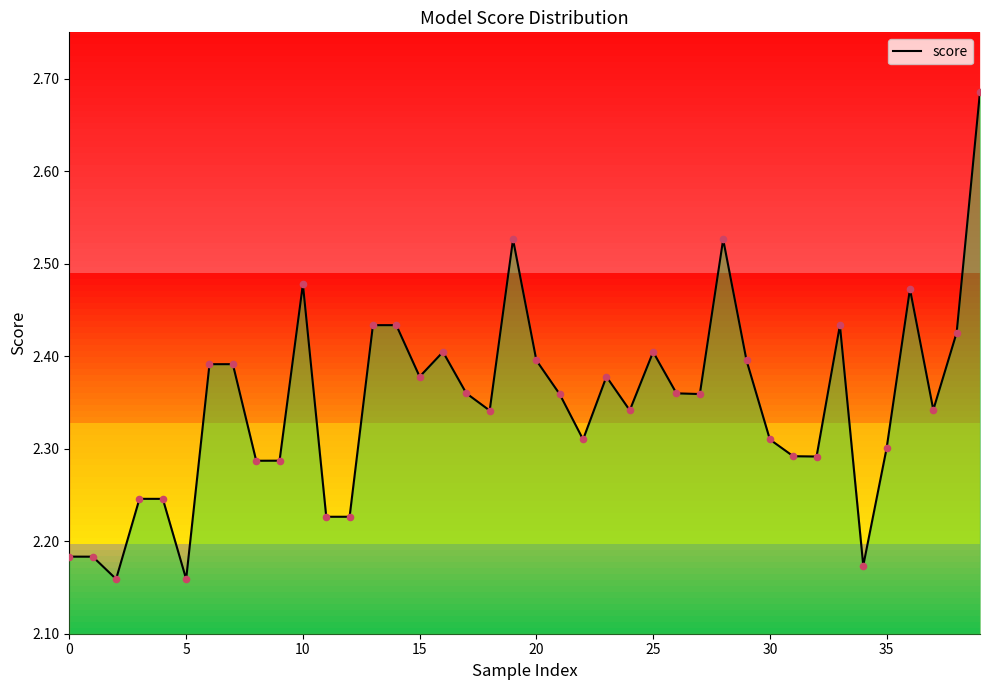

Between 31 and 17, which is larger?

17